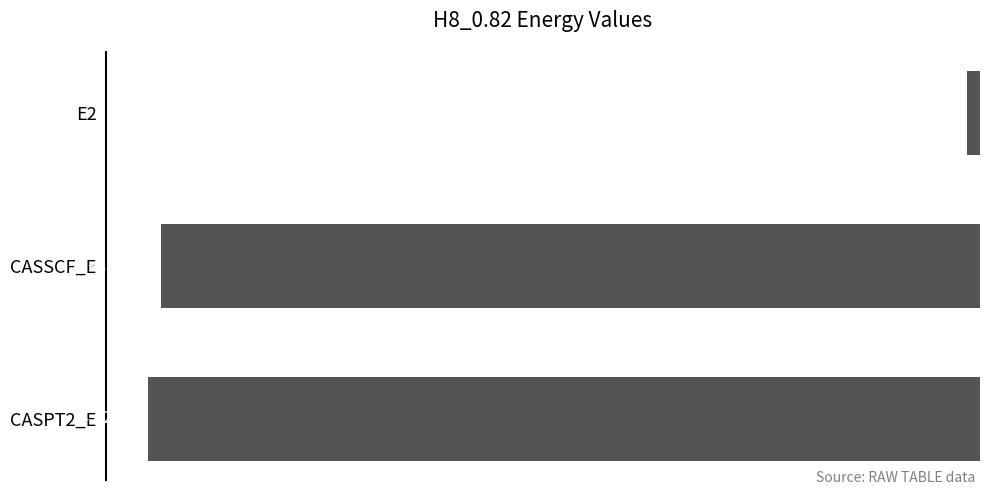

Between CASPT2_E and CASSCF_E, which is larger?

CASSCF_E